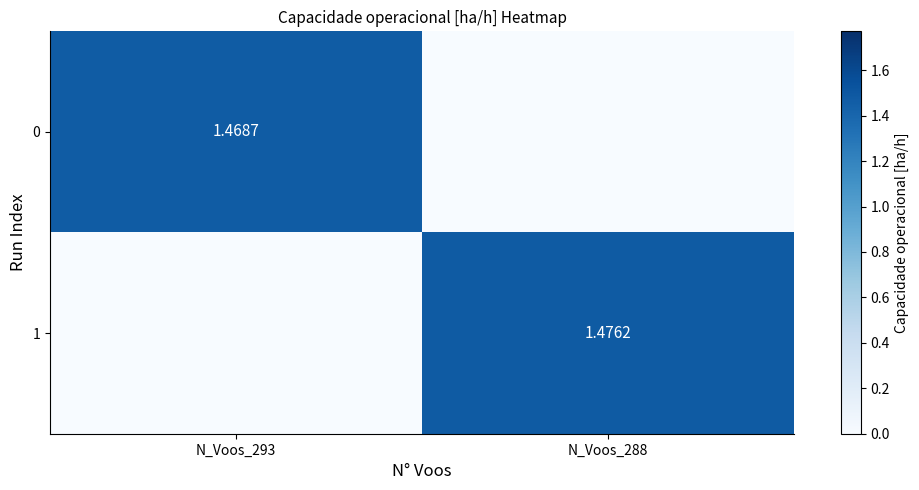

Read the 0 value at N_Voos_293.

1.5